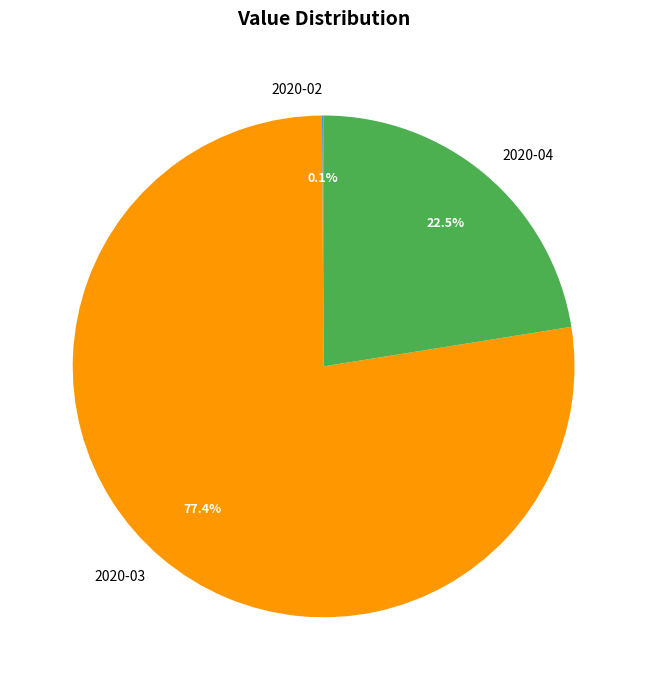

What is the majority slice?

2020-03